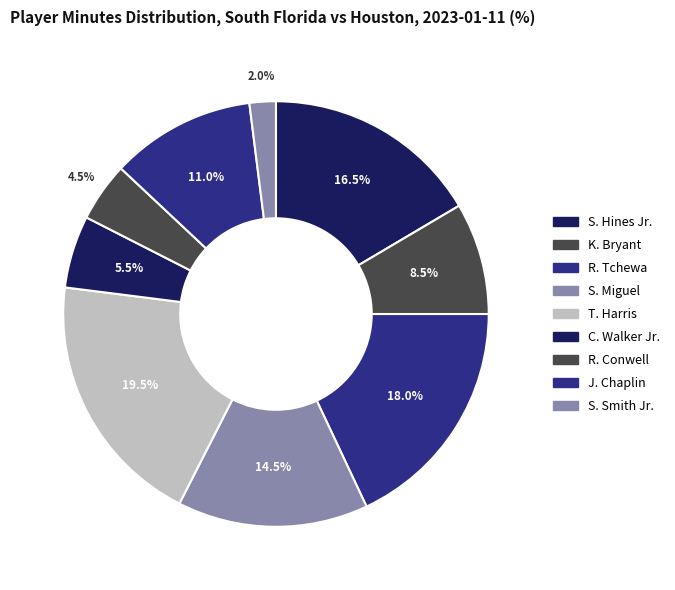

What is the largest slice in the pie chart?

T. Harris